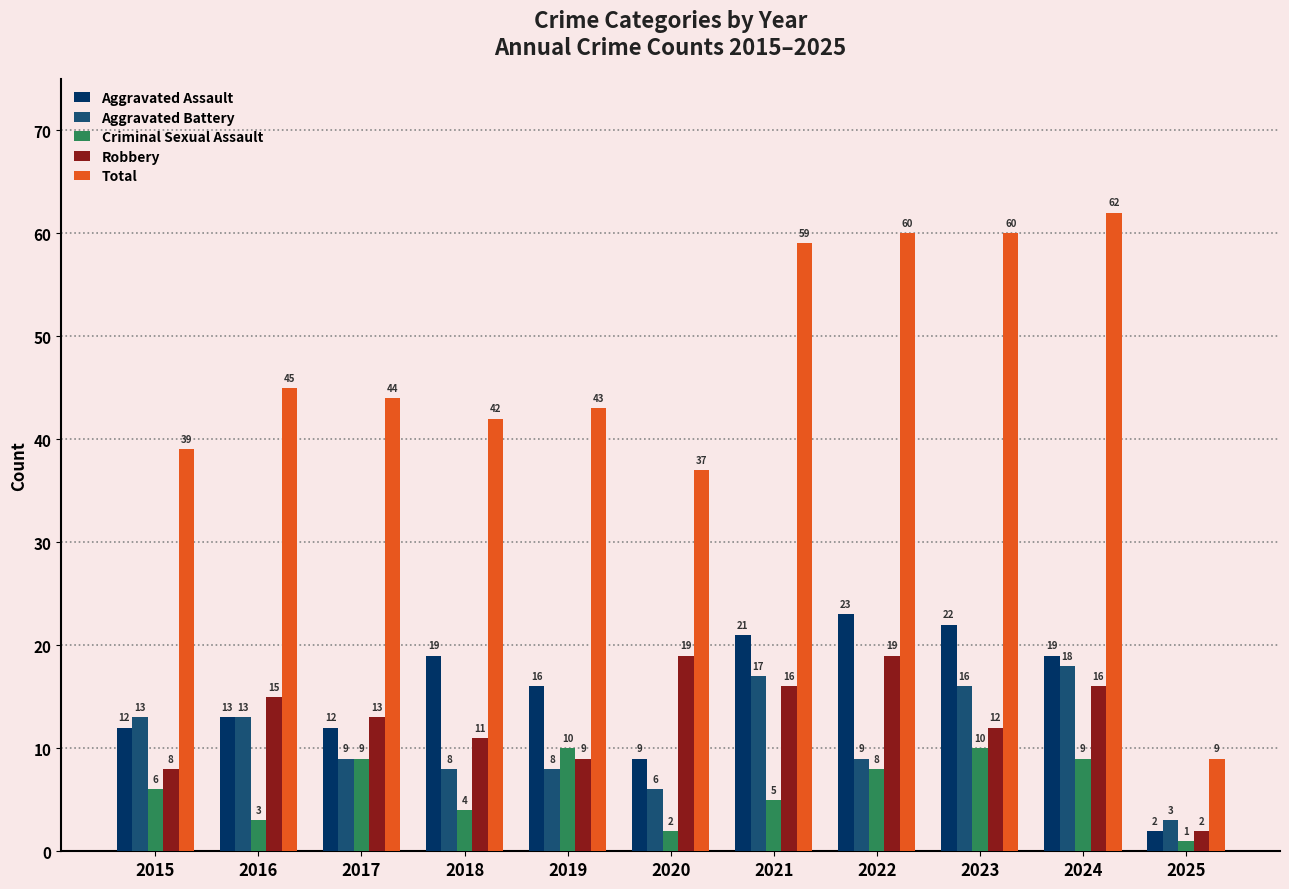

What is the lowest value of the Robbery series?

2